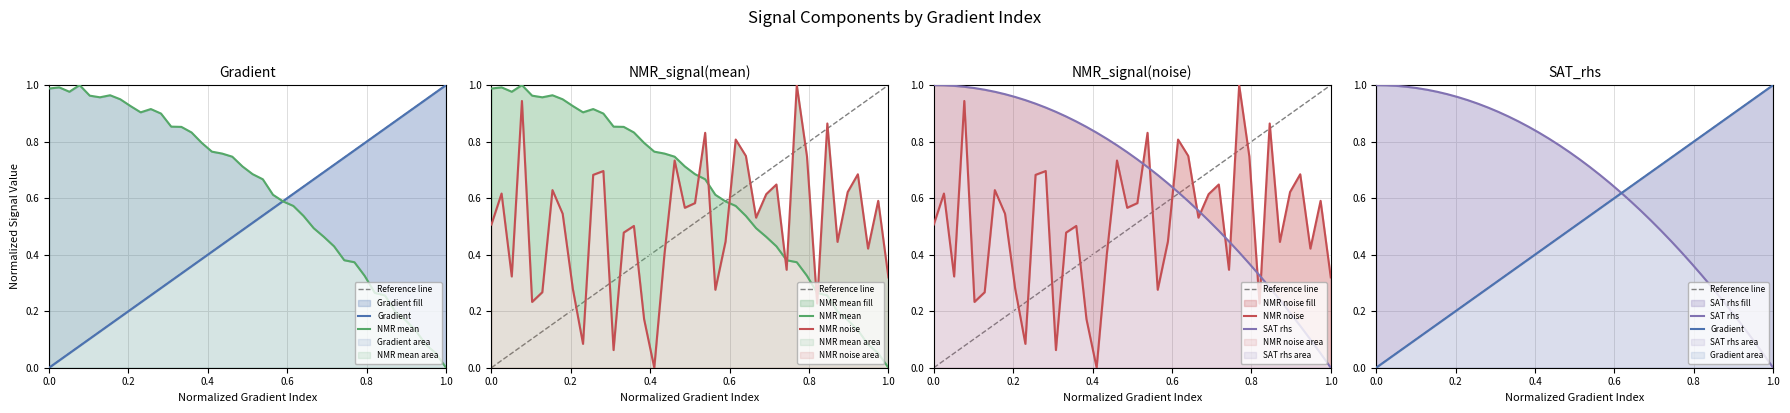

Reading right to left, list all the values displayed in this chart.

Gradient: 1.0	1.0	0.9	0.9	0.9	0.9	0.8	0.8	0.8	0.8	0.7	0.7	0.7	0.7	0.6	0.6	0.6	0.6	0.5	0.5	0.5	0.5	0.4	0.4	0.4	0.4	0.3	0.3	0.3	0.3	0.2	0.2	0.2	0.2	0.1	0.1	0.1	0.1	0.0	0.0
NMR_signal(mean): 0.0	0.1	0.1	0.1	0.2	0.2	0.3	0.3	0.3	0.4	0.4	0.4	0.5	0.5	0.5	0.6	0.6	0.6	0.7	0.7	0.7	0.7	0.8	0.8	0.8	0.8	0.9	0.9	0.9	0.9	0.9	0.9	0.9	1.0	1.0	1.0	1.0	1.0	1.0	1.0
NMR_signal(noise): 0.3	0.6	0.4	0.7	0.6	0.4	0.9	0.2	0.7	1.0	0.3	0.6	0.6	0.5	0.7	0.8	0.4	0.3	0.8	0.6	0.6	0.7	0.4	0.0	0.2	0.5	0.5	0.1	0.7	0.7	0.1	0.3	0.5	0.6	0.3	0.2	0.9	0.3	0.6	0.5
SAT_rhs: 0.0	0.1	0.1	0.1	0.2	0.2	0.3	0.3	0.4	0.4	0.4	0.5	0.5	0.6	0.6	0.6	0.7	0.7	0.7	0.7	0.8	0.8	0.8	0.8	0.9	0.9	0.9	0.9	0.9	0.9	0.9	1.0	1.0	1.0	1.0	1.0	1.0	1.0	1.0	1.0